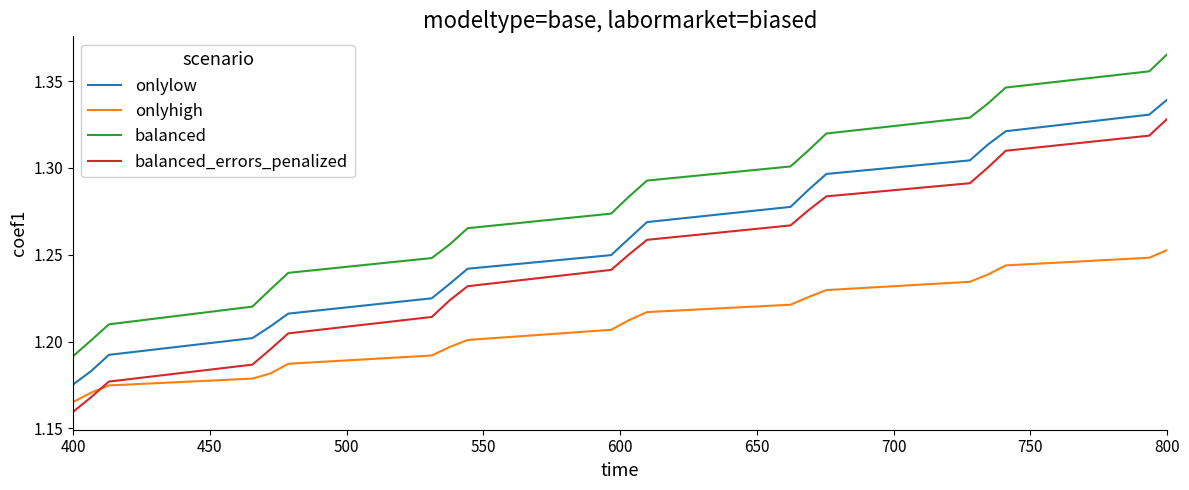

True or false: onlylow and balanced cross at least once.

False